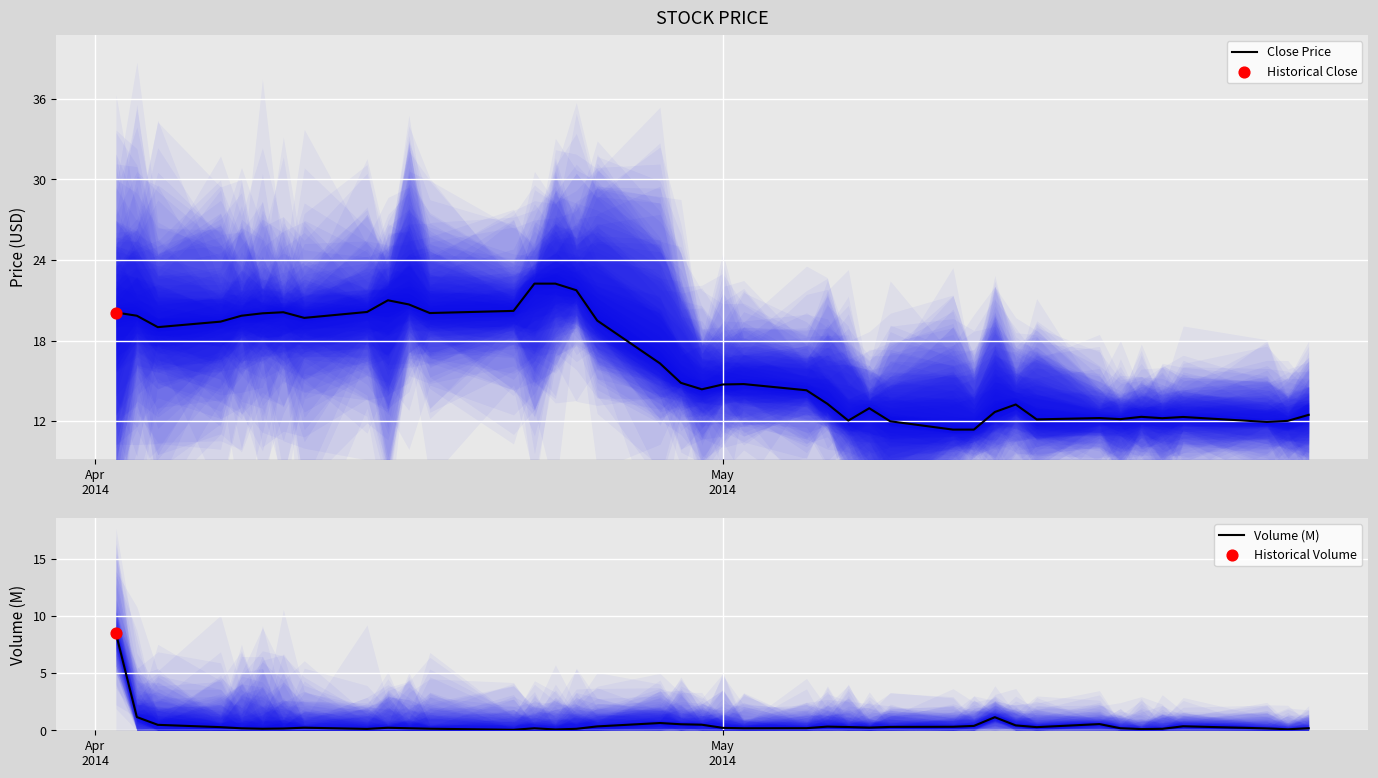

Which series reaches the maximum Y coordinate?

Close Price